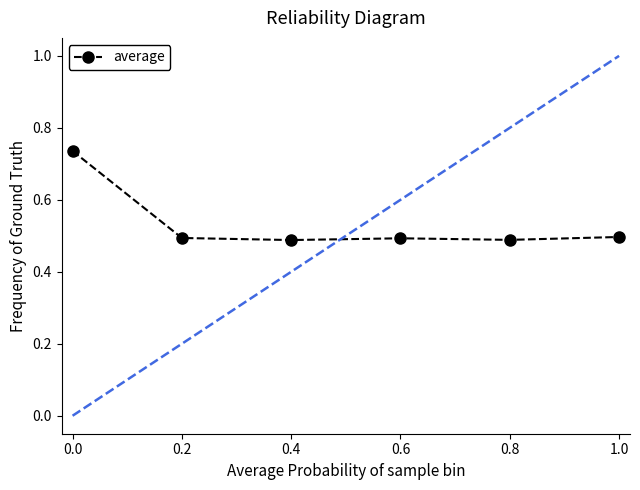

What is the sum of the values at 1.0 and 0.0?

1.2